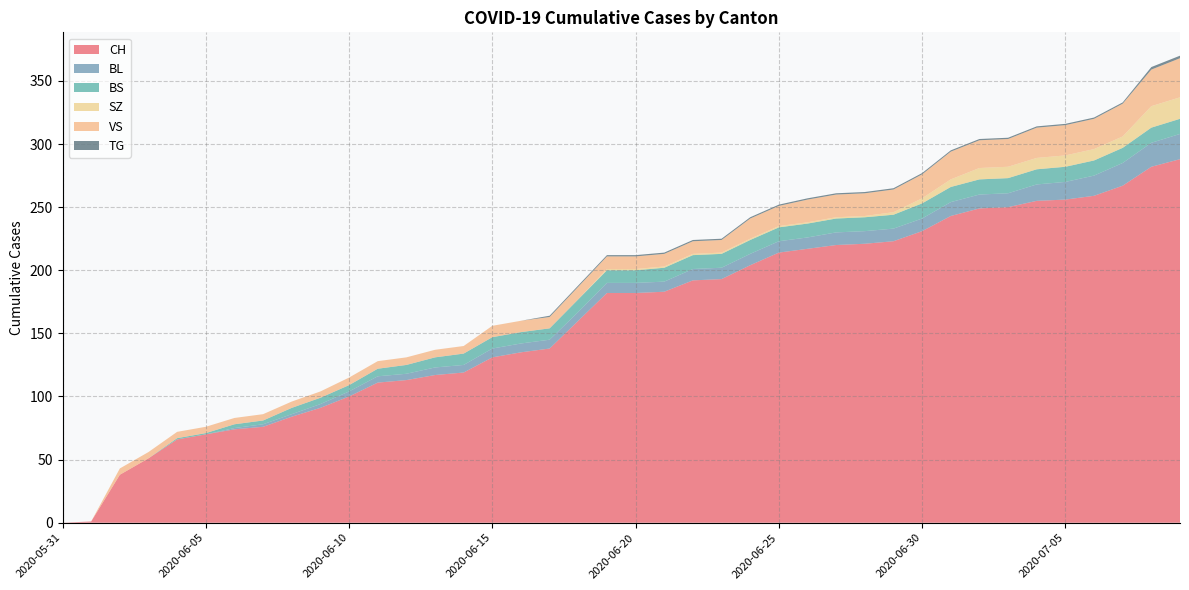

Reading right to left, transcribe all the data shown in this chart.

CH: 2020-07-09=288	2020-07-08=282	2020-07-07=267	2020-07-06=259	2020-07-05=256	2020-07-04=255	2020-07-03=250	2020-07-02=249	2020-07-01=243	2020-06-30=231	2020-06-29=223	2020-06-28=221	2020-06-27=220	2020-06-26=217	2020-06-25=214	2020-06-24=204	2020-06-23=193	2020-06-22=192	2020-06-21=183	2020-06-20=182	2020-06-19=182	2020-06-18=160	2020-06-17=138	2020-06-16=135	2020-06-15=131	2020-06-14=119	2020-06-13=117	2020-06-12=113	2020-06-11=111	2020-06-10=100	2020-06-09=91	2020-06-08=84	2020-06-07=76	2020-06-06=74	2020-06-05=70	2020-06-04=66	2020-06-03=51	2020-06-02=38	2020-06-01=1	2020-05-31=0
BL: 2020-07-09=20	2020-07-08=19	2020-07-07=18	2020-07-06=16	2020-07-05=14	2020-07-04=13	2020-07-03=11	2020-07-02=11	2020-07-01=11	2020-06-30=10	2020-06-29=10	2020-06-28=10	2020-06-27=10	2020-06-26=9	2020-06-25=9	2020-06-24=9	2020-06-23=9	2020-06-22=9	2020-06-21=8	2020-06-20=8	2020-06-19=8	2020-06-18=7	2020-06-17=7	2020-06-16=7	2020-06-15=7	2020-06-14=6	2020-06-13=6	2020-06-12=5	2020-06-11=5	2020-06-10=4	2020-06-09=3	2020-06-08=2	2020-06-07=2	2020-06-06=1	2020-06-05=0	2020-06-04=0	2020-06-03=0	2020-06-02=0	2020-06-01=0	2020-05-31=0
BS: 2020-07-09=12	2020-07-08=12	2020-07-07=12	2020-07-06=12	2020-07-05=12	2020-07-04=12	2020-07-03=12	2020-07-02=12	2020-07-01=12	2020-06-30=12	2020-06-29=11	2020-06-28=11	2020-06-27=11	2020-06-26=11	2020-06-25=11	2020-06-24=11	2020-06-23=11	2020-06-22=11	2020-06-21=11	2020-06-20=10	2020-06-19=10	2020-06-18=10	2020-06-17=9	2020-06-16=9	2020-06-15=9	2020-06-14=9	2020-06-13=8	2020-06-12=7	2020-06-11=6	2020-06-10=5	2020-06-09=5	2020-06-08=5	2020-06-07=3	2020-06-06=3	2020-06-05=1	2020-06-04=1	2020-06-03=0	2020-06-02=0	2020-06-01=0	2020-05-31=0
SZ: 2020-07-09=17	2020-07-08=17	2020-07-07=9	2020-07-06=9	2020-07-05=9	2020-07-04=9	2020-07-03=9	2020-07-02=9	2020-07-01=6	2020-06-30=4	2020-06-29=2	2020-06-28=1	2020-06-27=1	2020-06-26=1	2020-06-25=1	2020-06-24=1	2020-06-23=1	2020-06-22=1	2020-06-21=1	2020-06-20=1	2020-06-19=1	2020-06-18=0	2020-06-17=0	2020-06-16=0	2020-06-15=0	2020-06-14=0	2020-06-13=0	2020-06-12=0	2020-06-11=0	2020-06-10=0	2020-06-09=0	2020-06-08=0	2020-06-07=0	2020-06-06=0	2020-06-05=0	2020-06-04=0	2020-06-03=0	2020-06-02=0	2020-06-01=0	2020-05-31=0
VS: 2020-07-09=31	2020-07-08=29	2020-07-07=26	2020-07-06=24	2020-07-05=24	2020-07-04=24	2020-07-03=22	2020-07-02=22	2020-07-01=22	2020-06-30=19	2020-06-29=18	2020-06-28=18	2020-06-27=18	2020-06-26=18	2020-06-25=16	2020-06-24=16	2020-06-23=10	2020-06-22=10	2020-06-21=10	2020-06-20=10	2020-06-19=10	2020-06-18=10	2020-06-17=9	2020-06-16=9	2020-06-15=9	2020-06-14=6	2020-06-13=6	2020-06-12=6	2020-06-11=6	2020-06-10=6	2020-06-09=5	2020-06-08=5	2020-06-07=5	2020-06-06=5	2020-06-05=5	2020-06-04=5	2020-06-03=5	2020-06-02=5	2020-06-01=0	2020-05-31=0
TG: 2020-07-09=2	2020-07-08=2	2020-07-07=1	2020-07-06=1	2020-07-05=1	2020-07-04=1	2020-07-03=1	2020-07-02=1	2020-07-01=1	2020-06-30=1	2020-06-29=1	2020-06-28=1	2020-06-27=1	2020-06-26=1	2020-06-25=1	2020-06-24=1	2020-06-23=1	2020-06-22=1	2020-06-21=1	2020-06-20=1	2020-06-19=1	2020-06-18=1	2020-06-17=1	2020-06-16=0	2020-06-15=0	2020-06-14=0	2020-06-13=0	2020-06-12=0	2020-06-11=0	2020-06-10=0	2020-06-09=0	2020-06-08=0	2020-06-07=0	2020-06-06=0	2020-06-05=0	2020-06-04=0	2020-06-03=0	2020-06-02=0	2020-06-01=0	2020-05-31=0